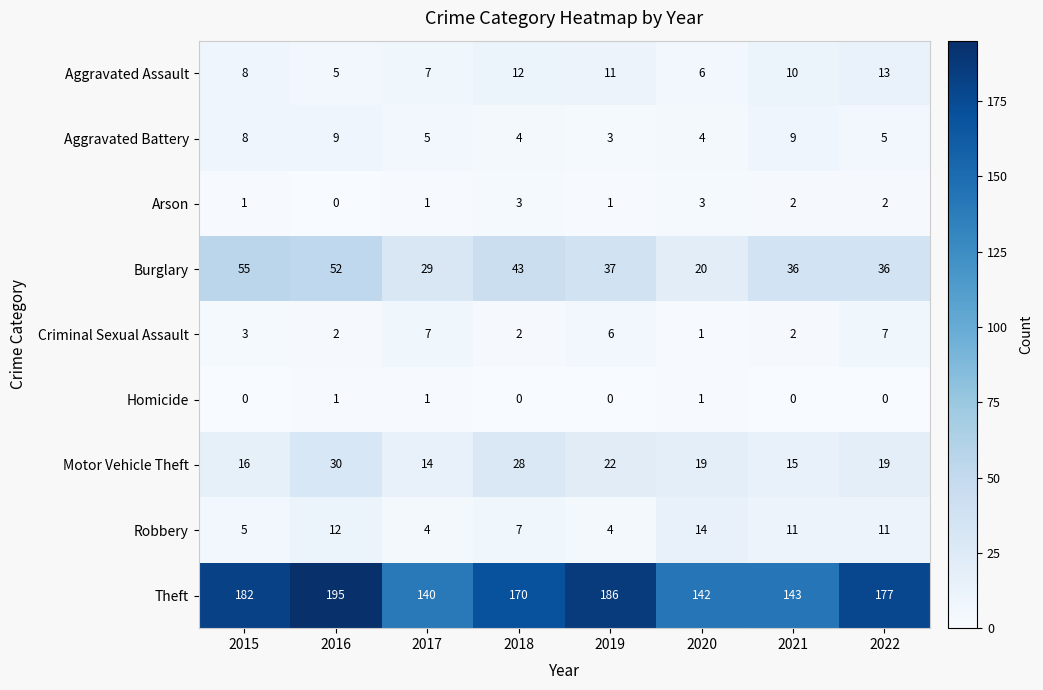

What is the difference between the maximum and second lowest values in the Motor Vehicle Theft series?

15